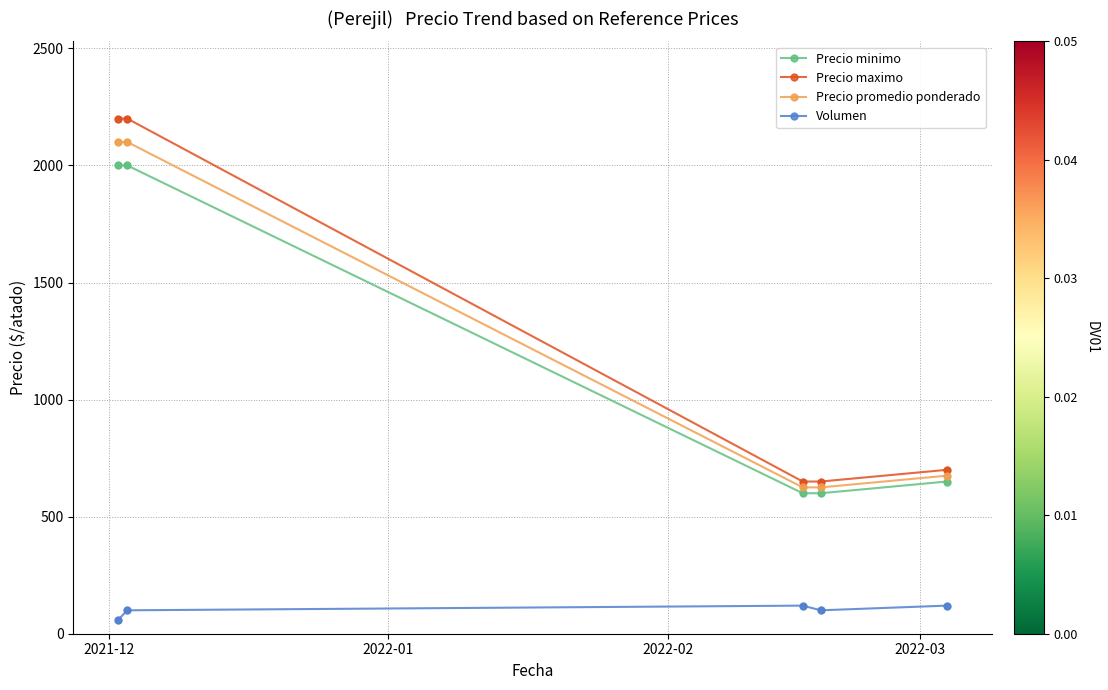

Which series has the largest range (max minus min)?

Precio maximo